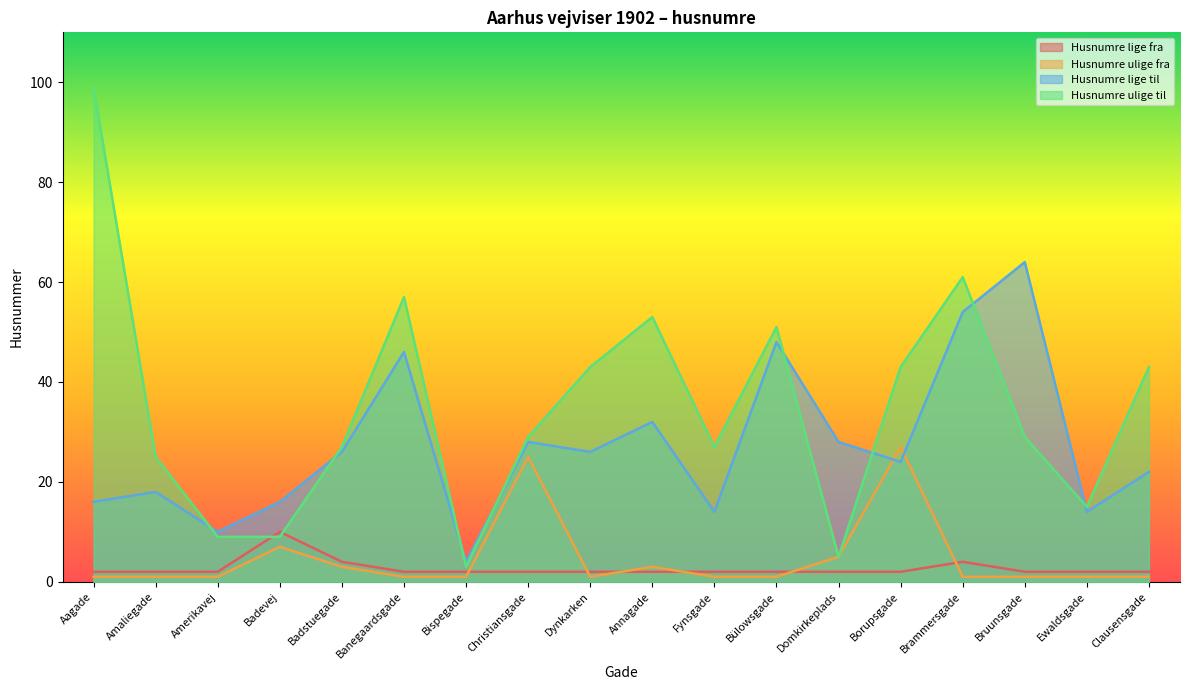

How many intersections are there between Husnumre lige til and Husnumre ulige fra?

2